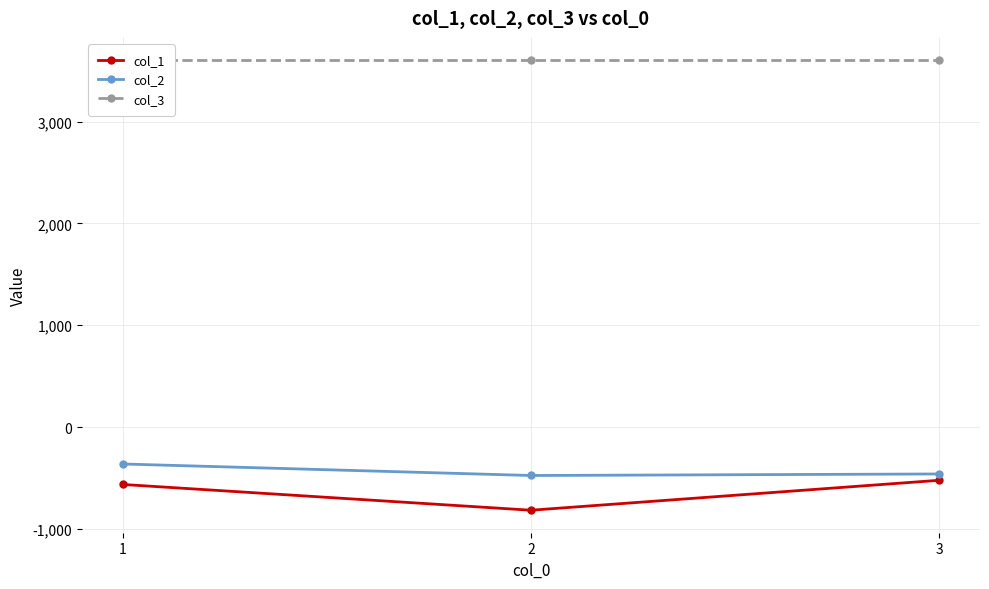

Reading right to left, list all the values displayed in this chart.

col_1: 3=-522	2=-816	1=-563
col_2: 3=-460	2=-475	1=-362
col_3: 3=3600	2=3600	1=3600